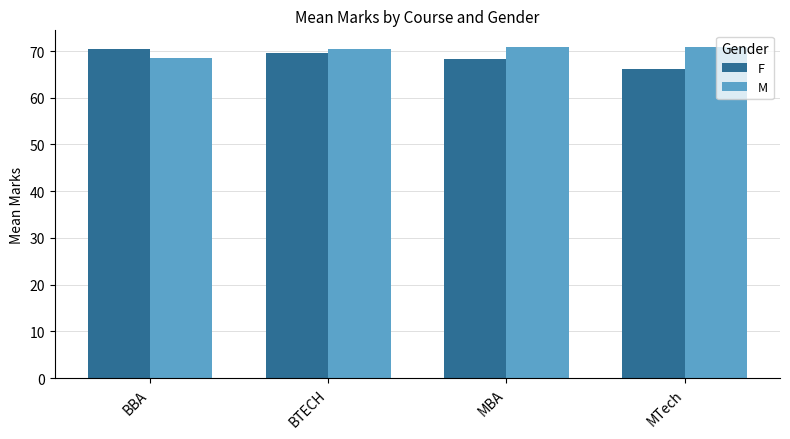

The value of M at MBA is 121.2. True or false?

False